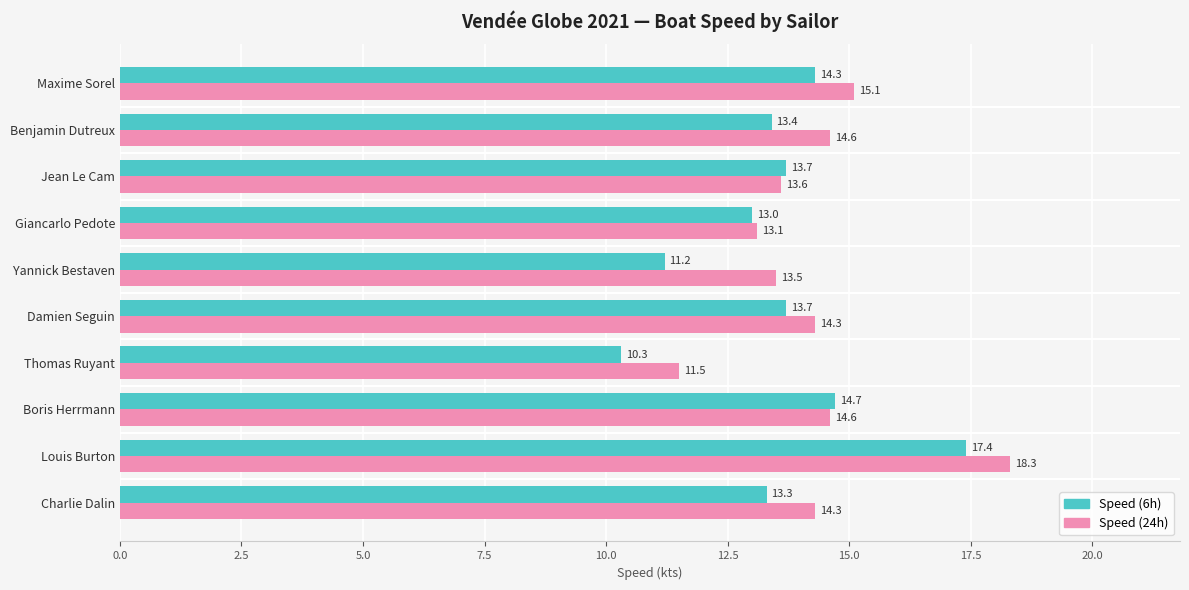

Which label corresponds to the smallest value in the chart?

Thomas Ruyant